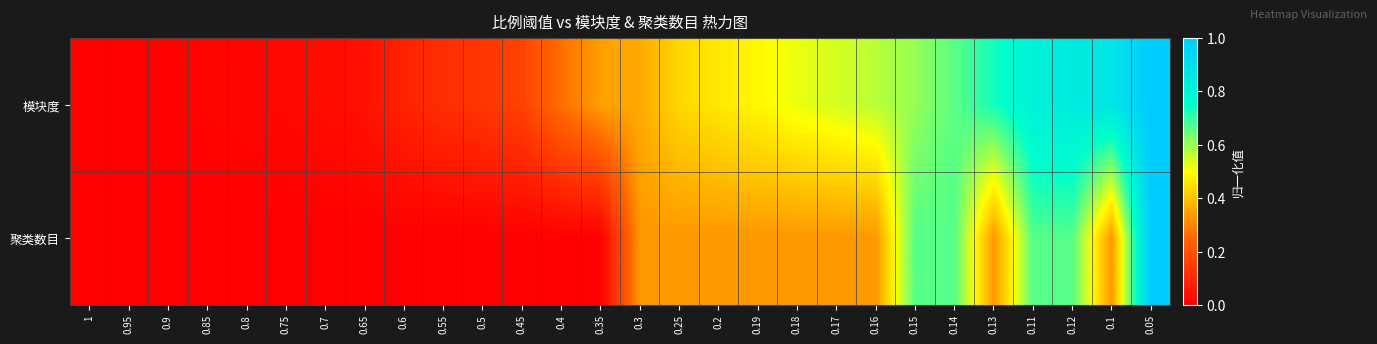

What is the spread (max minus min) of values at 0.35?

0.3